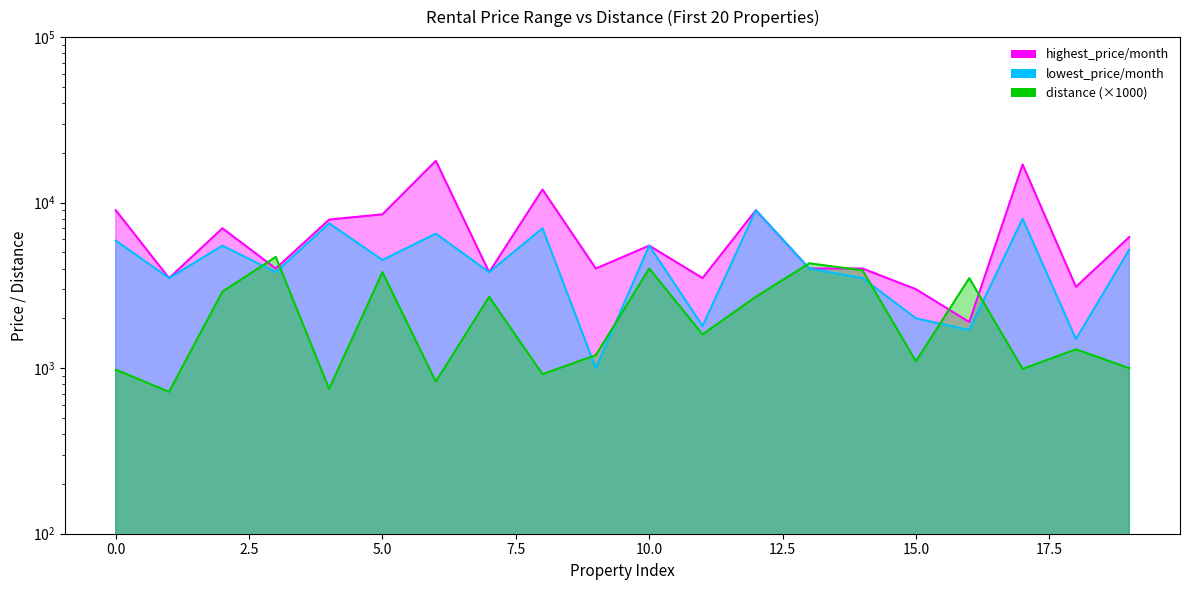

At which category does distance reach its first local valley?

1